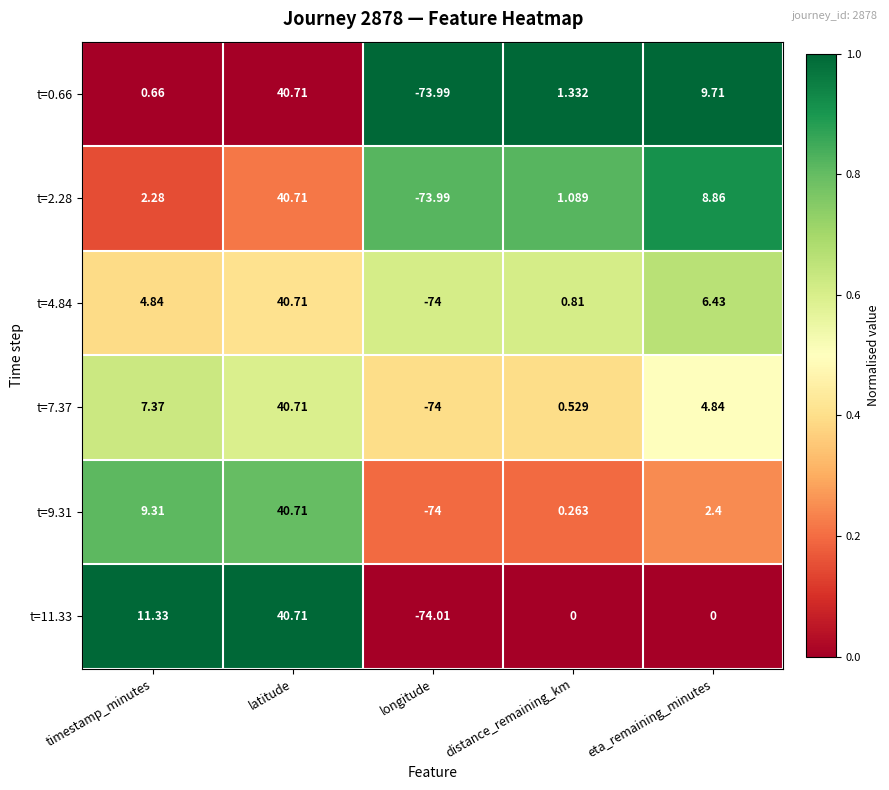

At timestamp_minutes, list the series in order from largest to smallest.

t=11.33, t=9.31, t=7.37, t=4.84, t=2.28, t=0.66